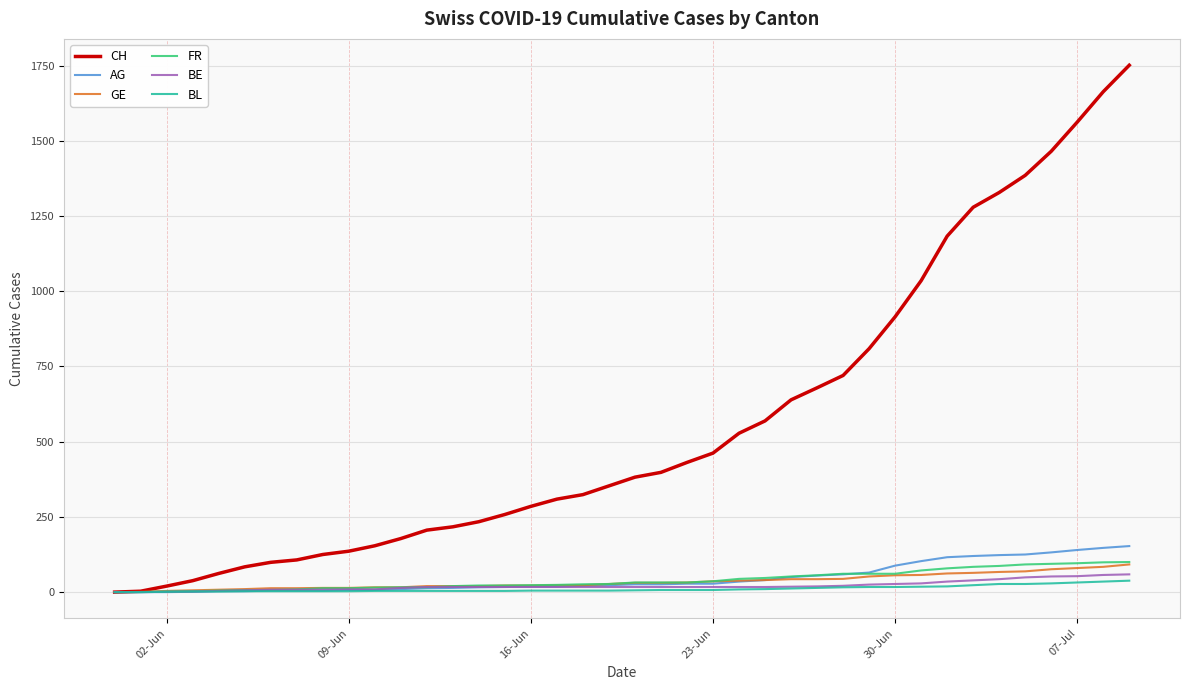

Which series has the largest total across all categories?

CH